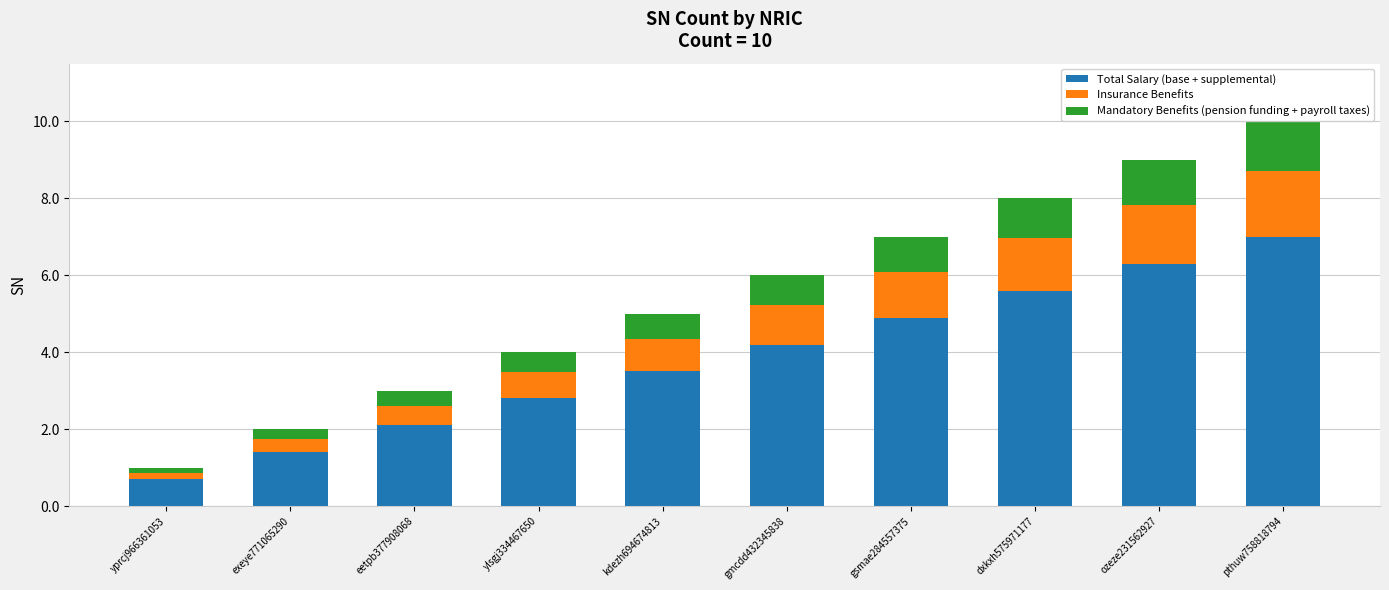

At which category is the sum across all series the highest?

pthuw758818794